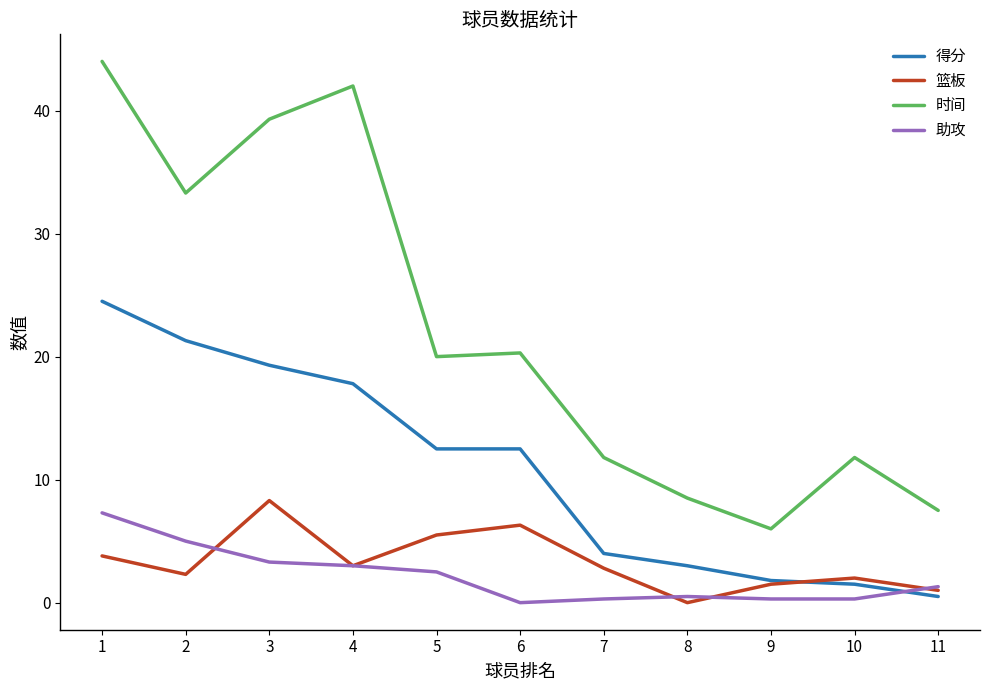

At which label does 得分 first exceed 12?

1